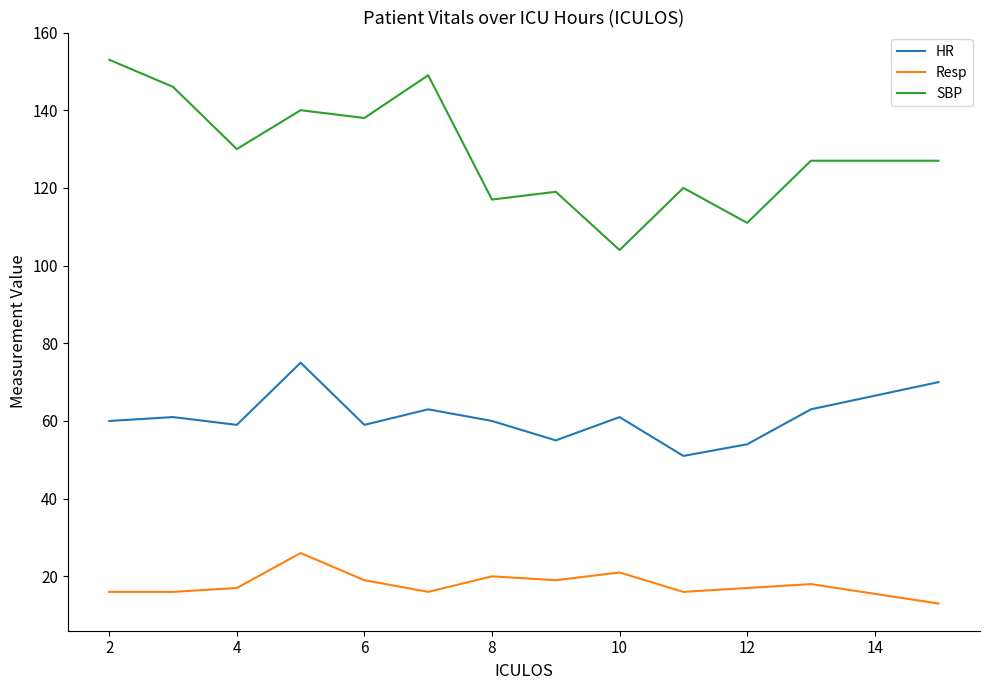

What is the difference between the maximum and minimum values in the HR series?

24